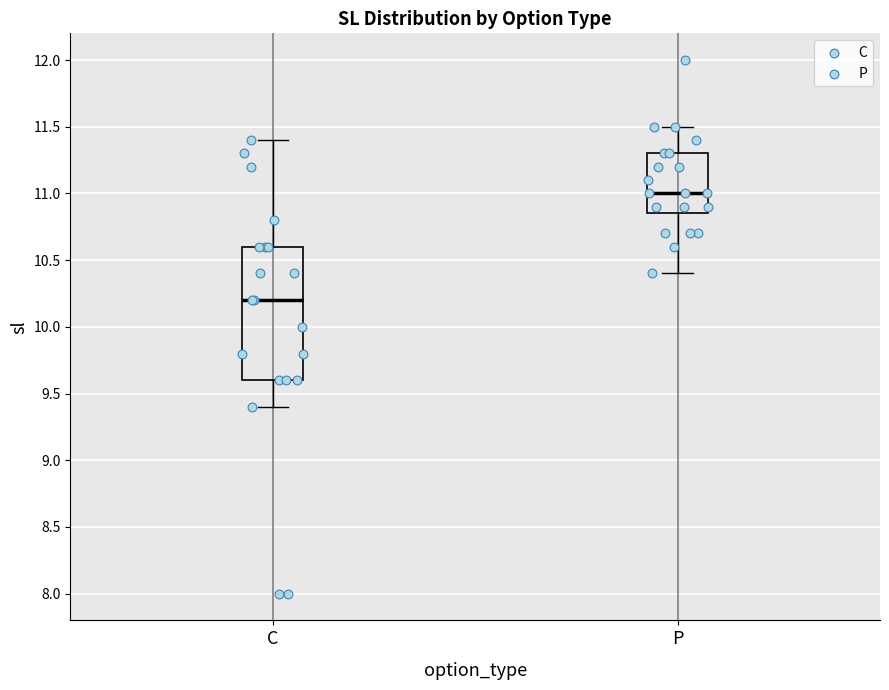

Reading left to right, read every box against the y-axis: the position of its median line, the range the box covers, and the ends of its whiskers. The values are not printed on the chart, so give them approximately, as read against the axis.

C: median 10.20, box 9.60 to 10.60, whiskers 9.40 to 11.40
P: median 11.00, box 10.85 to 11.30, whiskers 10.40 to 11.50